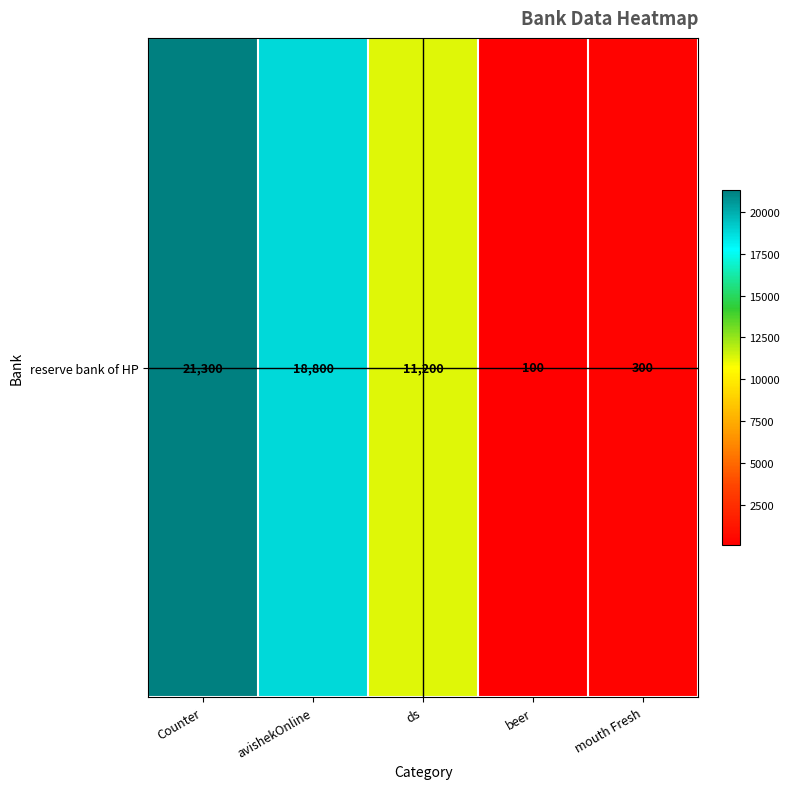

What is the difference between the maximum and minimum values?

21200